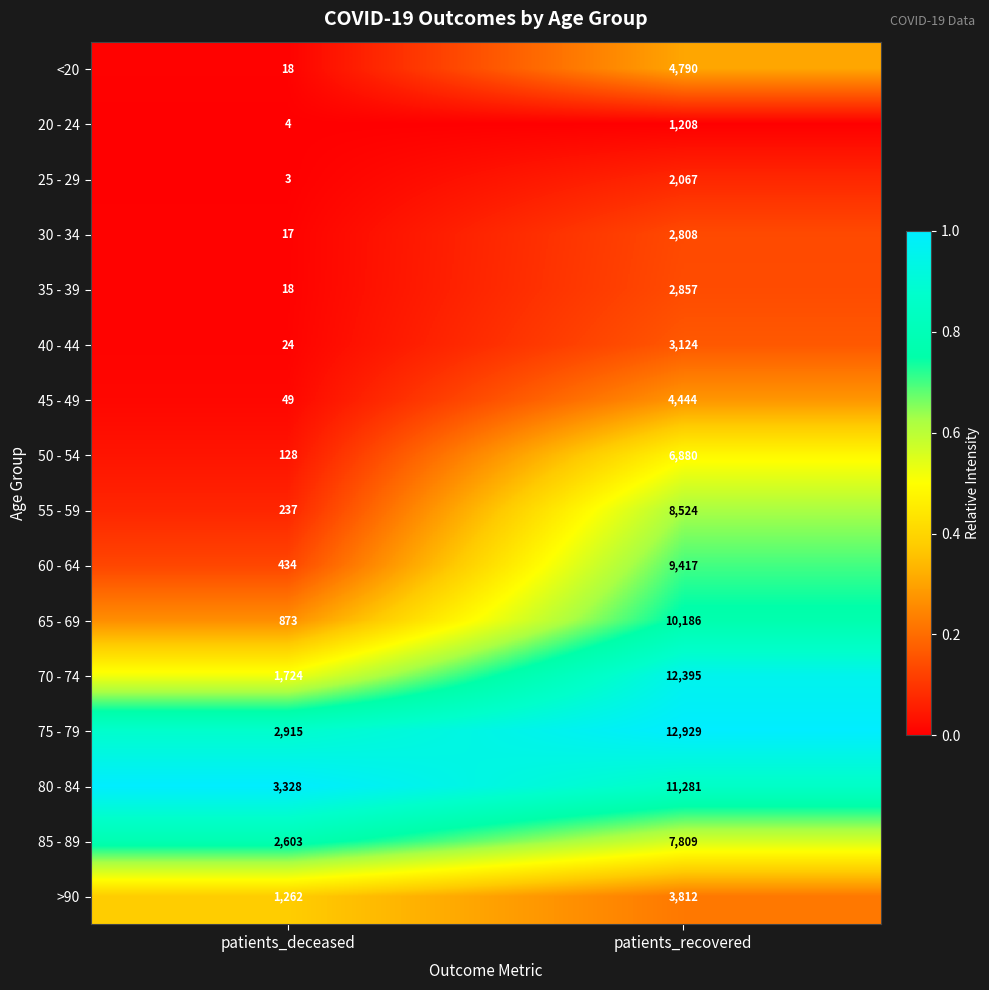

List the series in order of their peak value, highest first.

75 - 79, 70 - 74, 80 - 84, 65 - 69, 60 - 64, 55 - 59, 85 - 89, 50 - 54, <20, 45 - 49, >90, 40 - 44, 35 - 39, 30 - 34, 25 - 29, 20 - 24